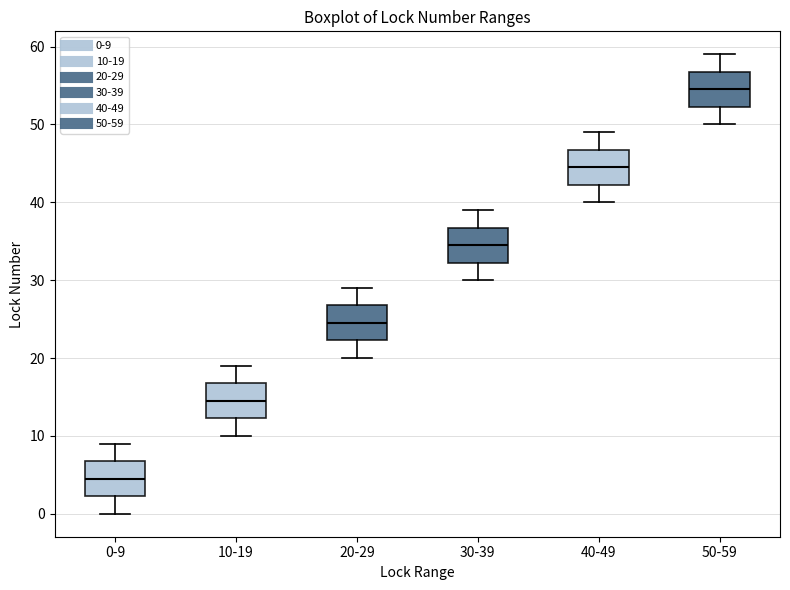

Which box has the highest median line?

50-59